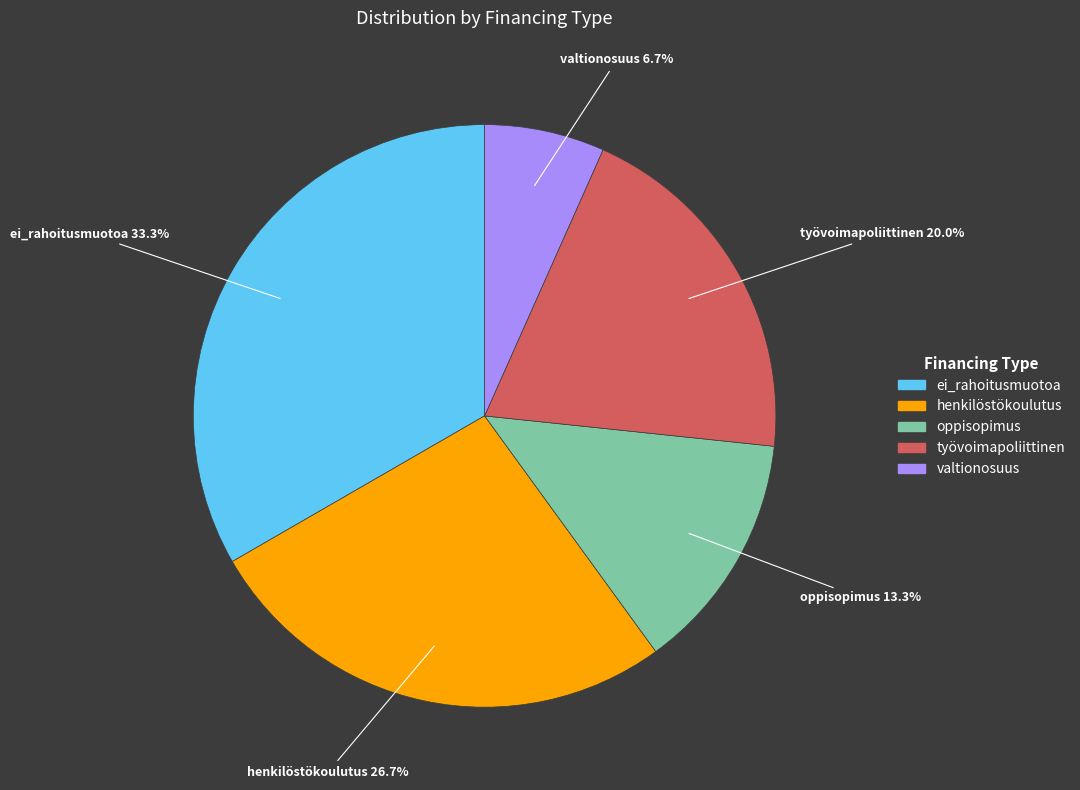

Is there any slice that represents more than half of the pie?

No